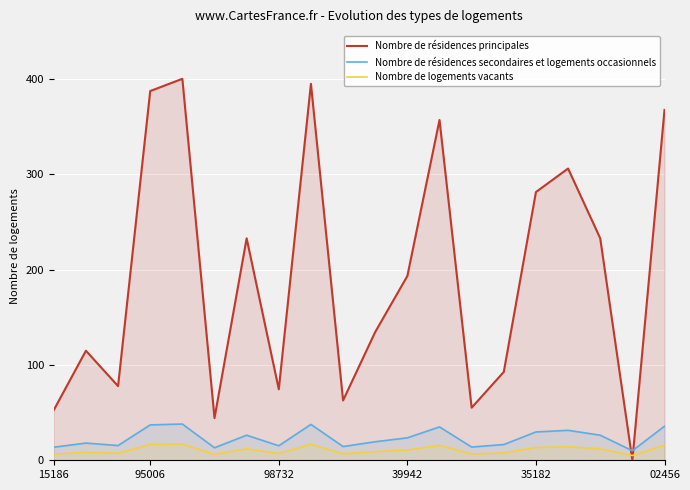

True or false: Nombre de résidences secondaires et logements occasionnels and Nombre de logements vacants cross at least once.

False